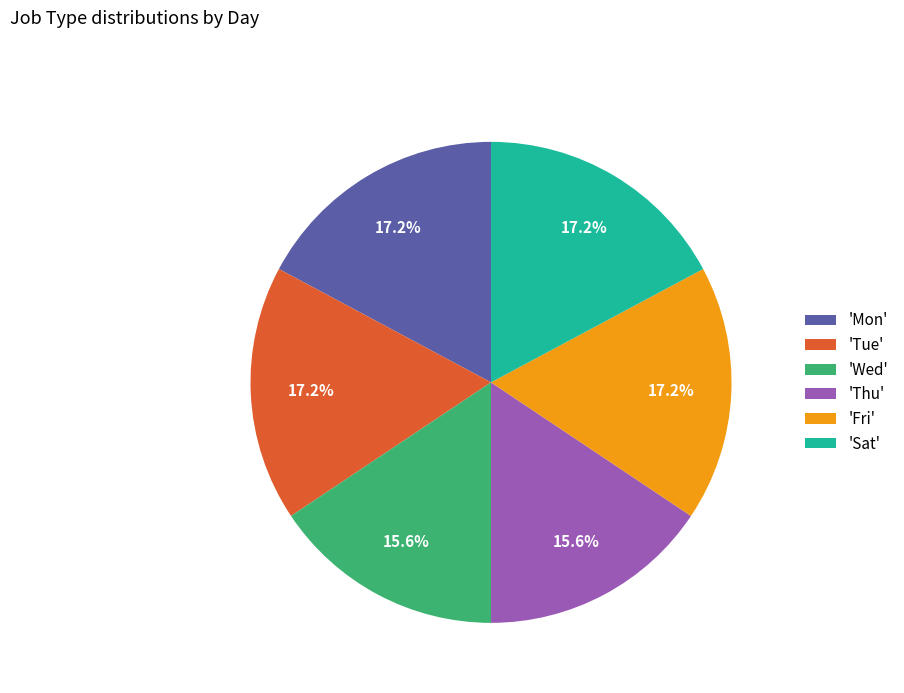

What percentage do 'Tue' and 'Wed' together represent?

32.8%